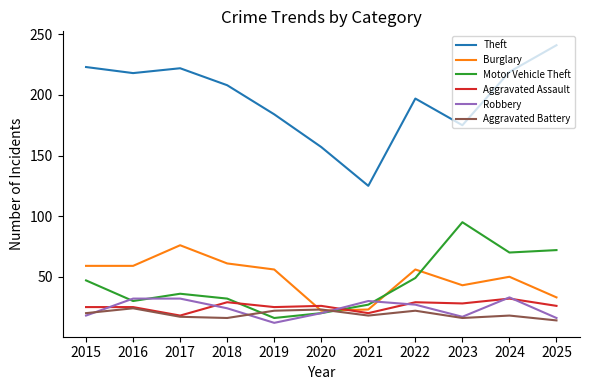

True or false: Theft has a value of 376 at 2024.

False